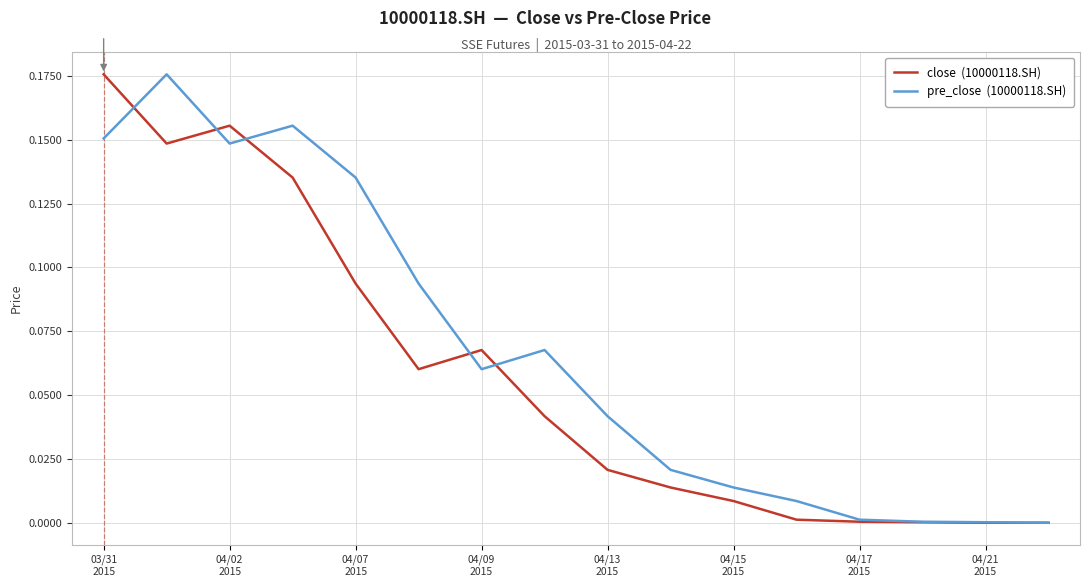

Does the chart display data point markers on the line(s)?

No